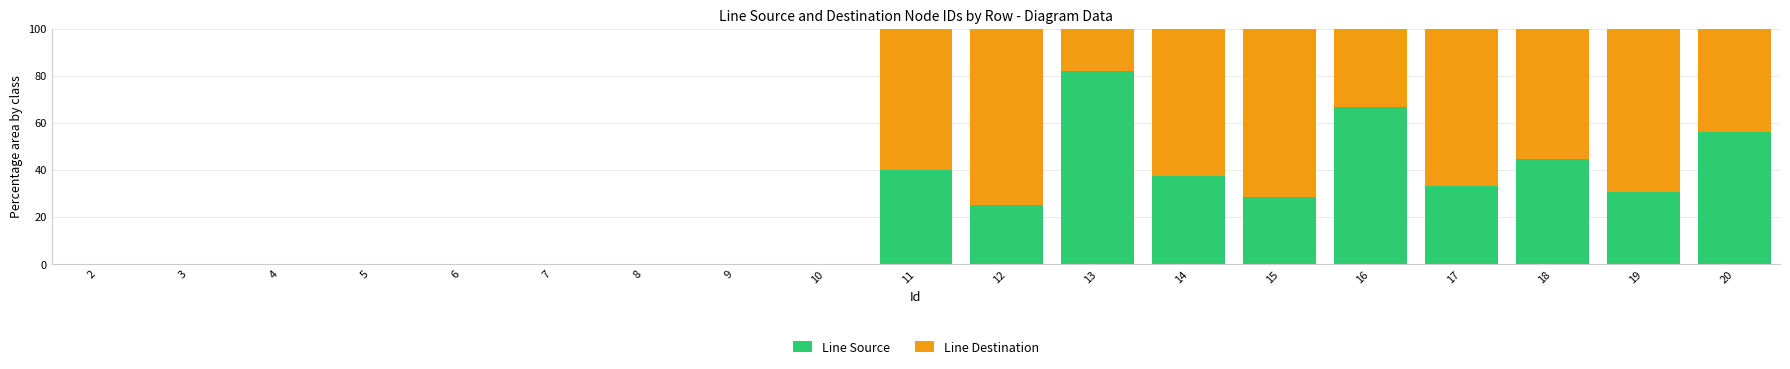

Where is Line Source nearest to the value 40?

11